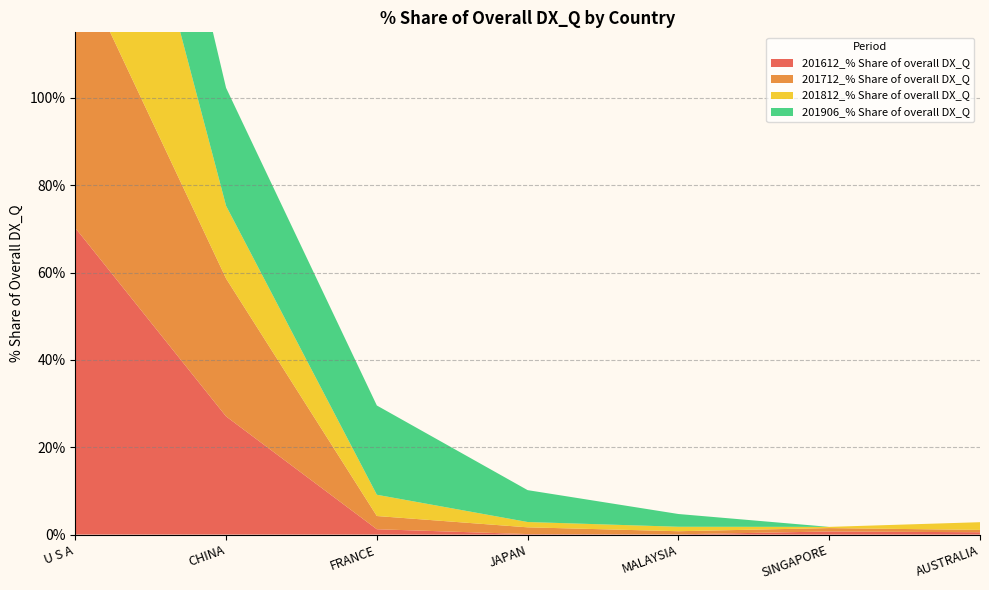

Reading right to left, extract all data points from this chart.

201612_% Share of overall DX_Q: 0.5	0.7	0.1	0.1	1.2	27.1	70.2
201712_% Share of overall DX_Q: 0.5	0.8	0.7	1.5	3.0	31.6	61.8
201812_% Share of overall DX_Q: 1.8	0.3	1.0	1.2	4.9	16.6	74.2
201906_% Share of overall DX_Q: 0.0	0.0	2.9	7.3	20.4	27.0	42.3